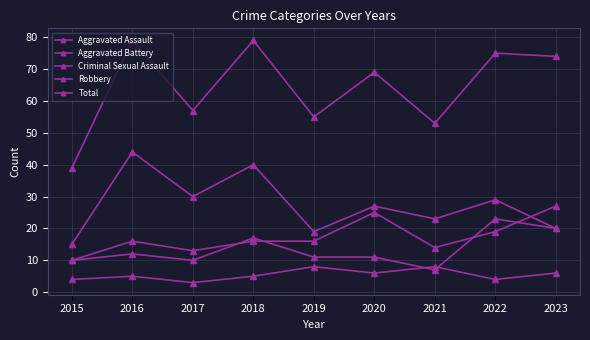

Rank the series at 2021 from lowest to highest value.

Aggravated Battery, Criminal Sexual Assault, Aggravated Assault, Robbery, Total